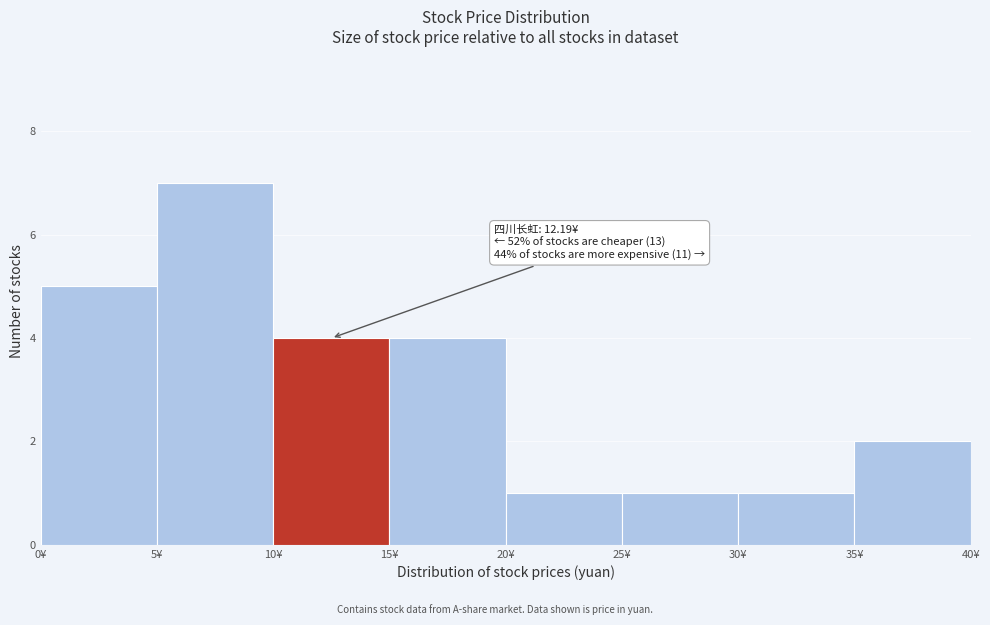

Over which range of the x-axis is the bar tallest?

5 to 10